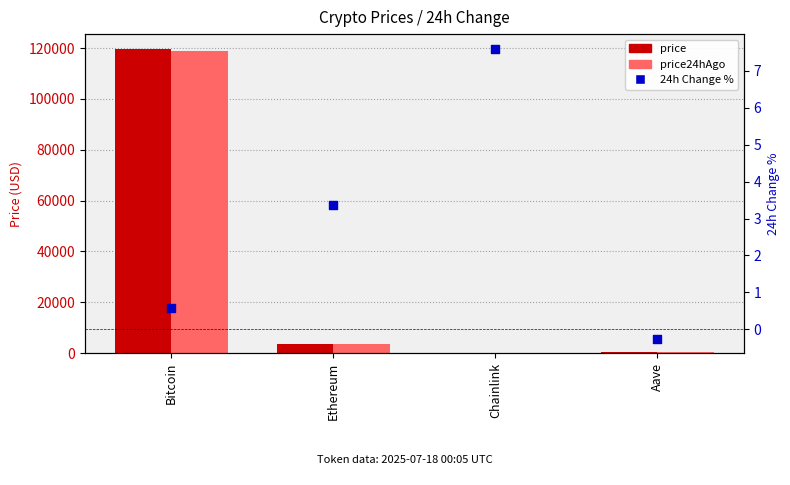

Which series contains the lowest Y value?

24h Change %